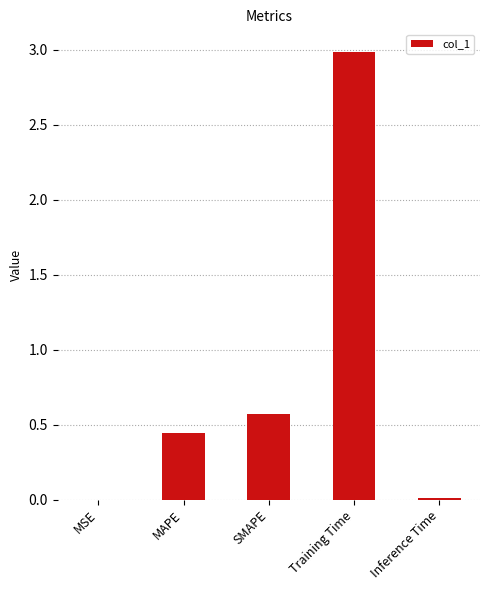

Between Inference Time and SMAPE, which is larger?

SMAPE